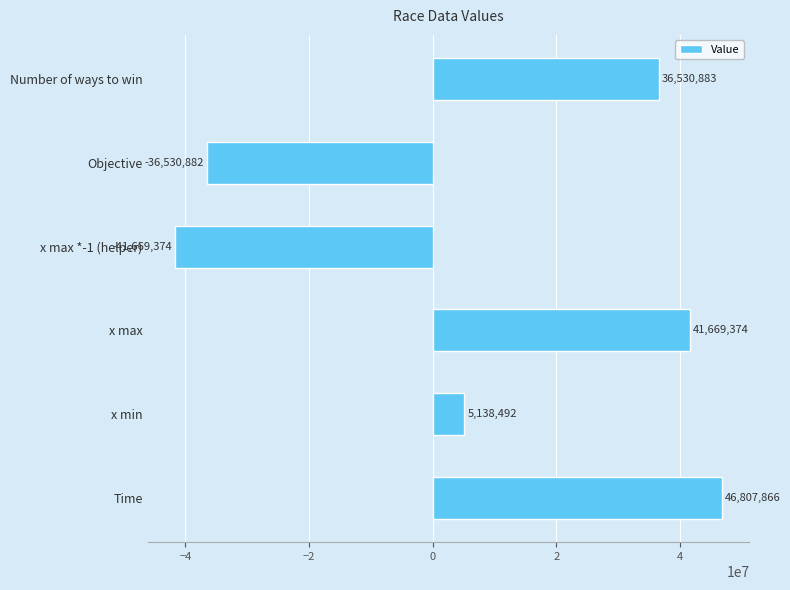

How many values are below 36530883?

3